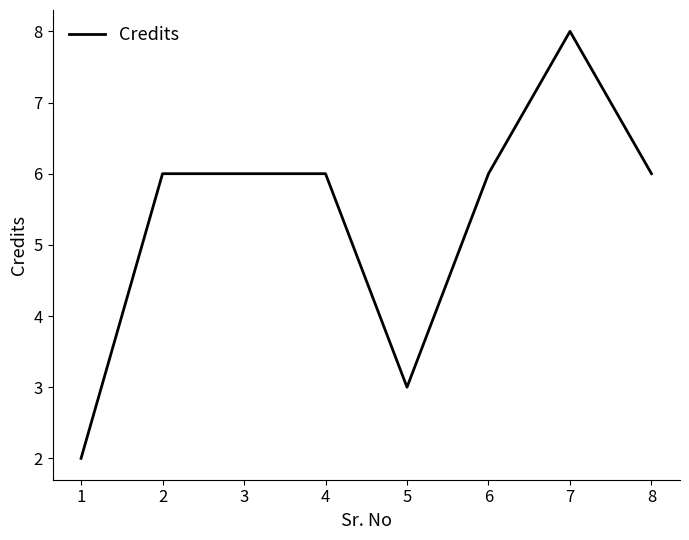

What is the ratio of the value at 8 to the value at 6?

1.0